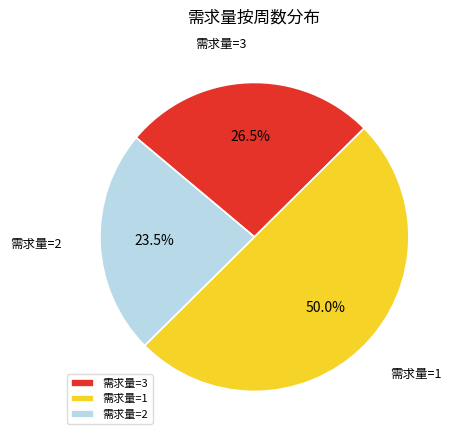

Approximately how many times larger is the value at 需求量=2 compared to 需求量=3?

0.9